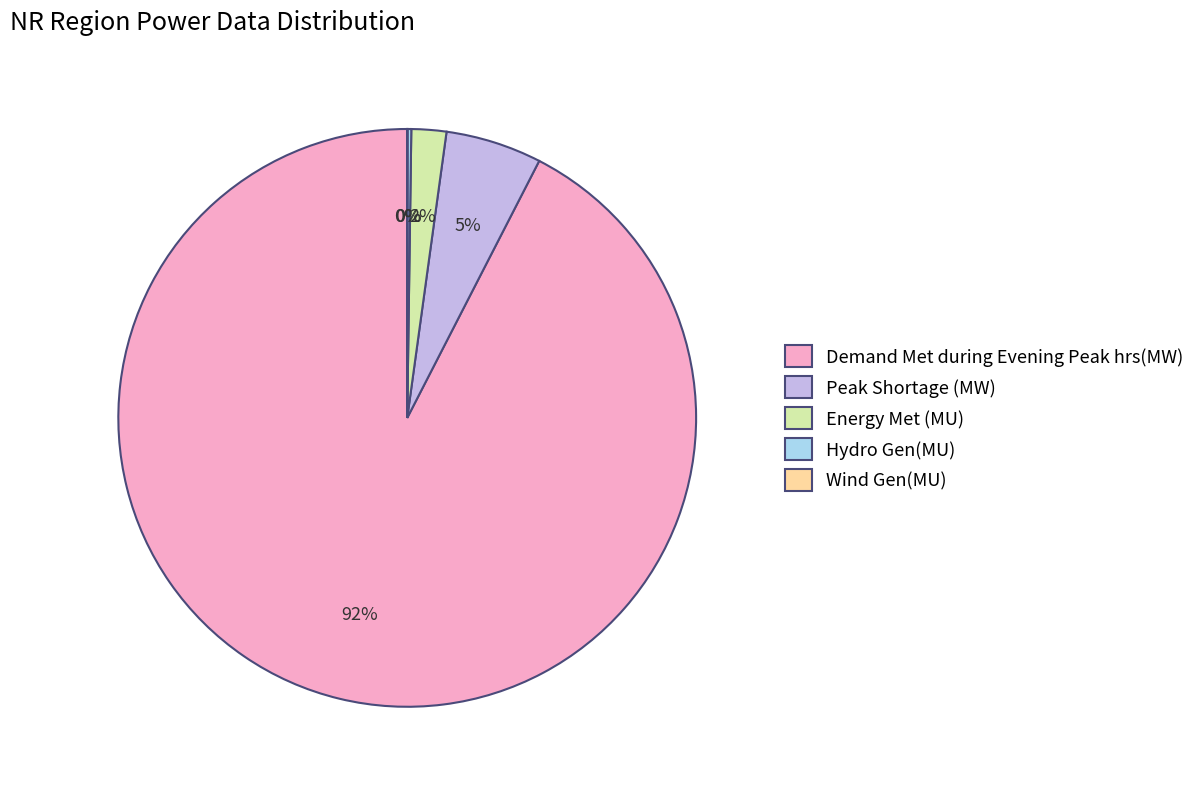

Combined, do Energy Met (MU) and Peak Shortage (MW) account for over 50%?

No